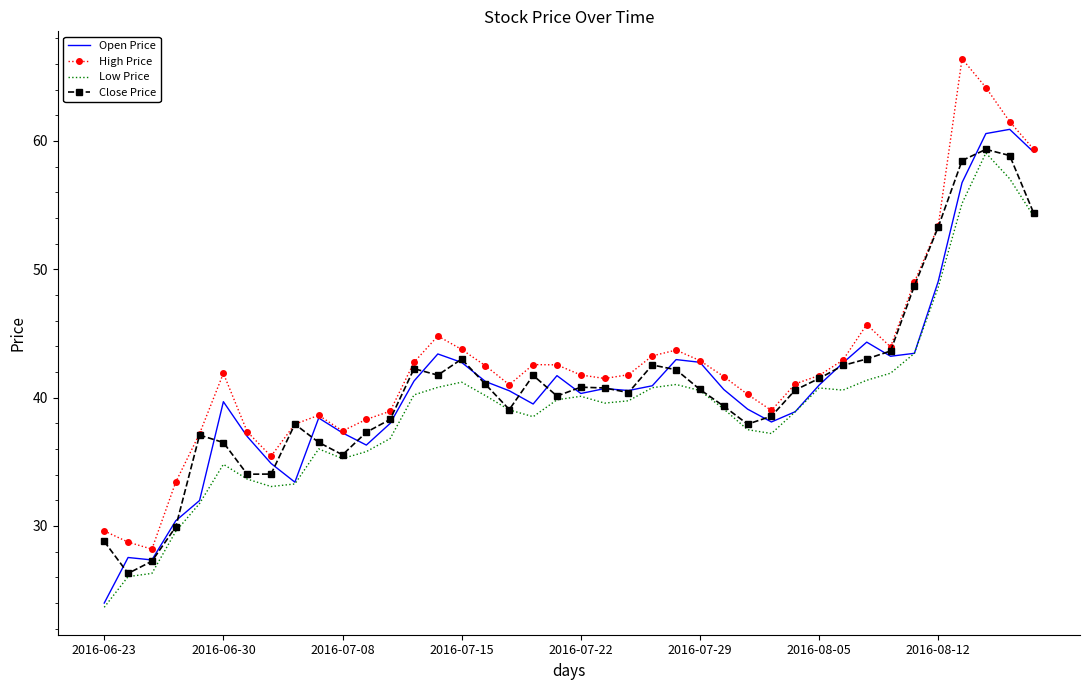

What is the lowest value of the Open Price series?

24.0